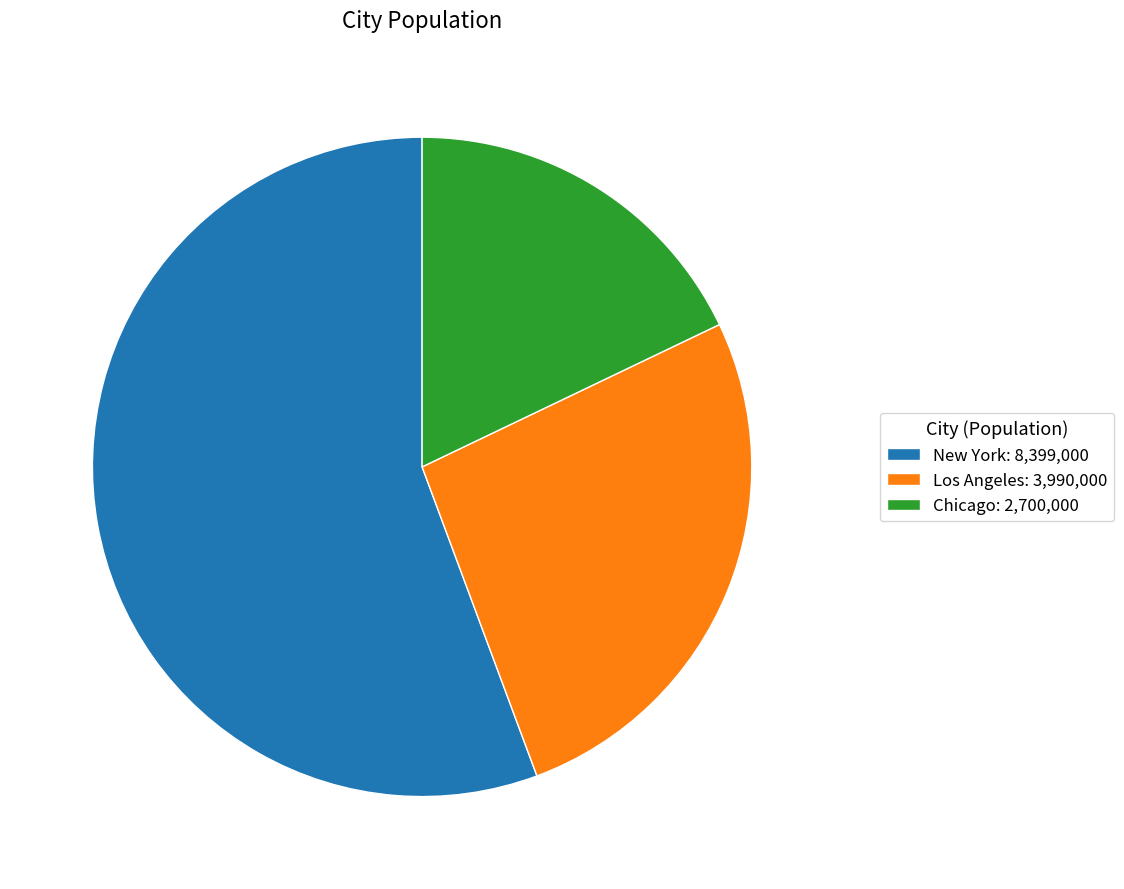

Do New York: 8,399,000 and Chicago: 2,700,000 together represent more than half of the pie?

Yes